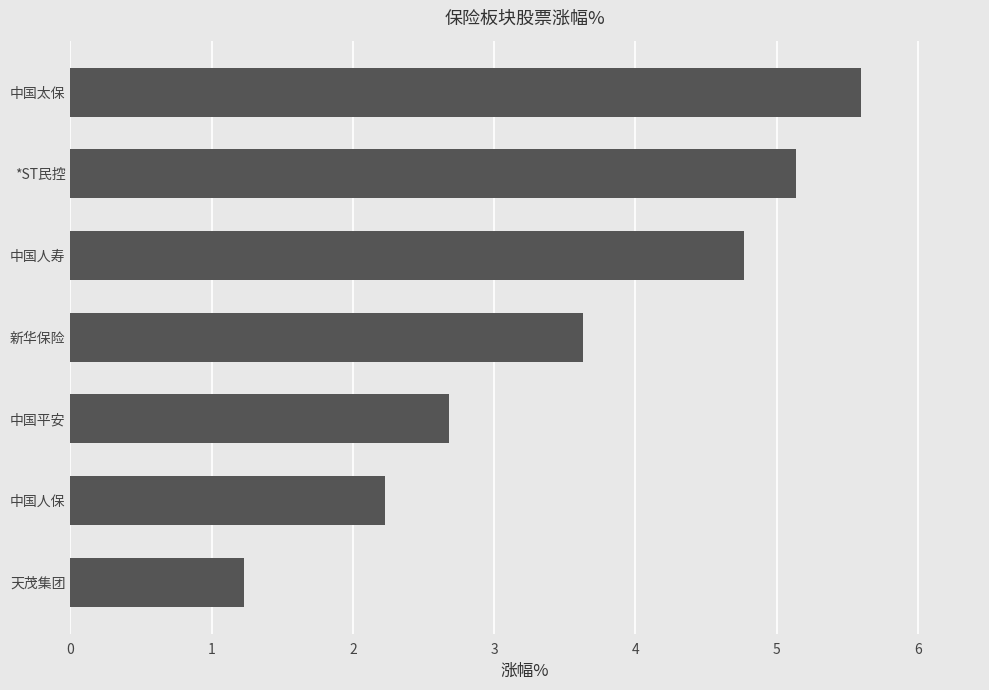

Is it true that the value at 天茂集团 is 0.4?

False